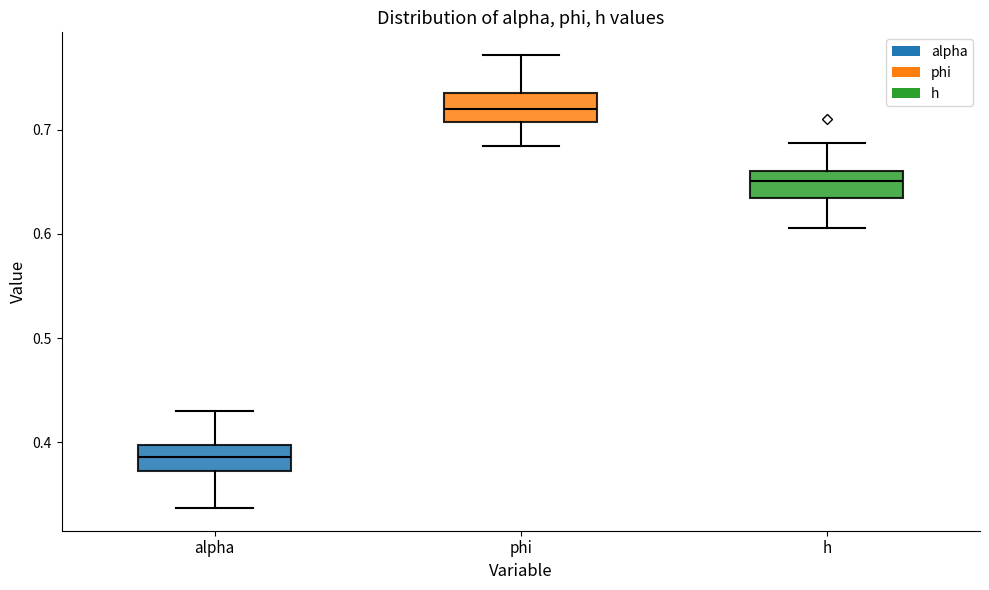

Reading left to right, read every box against the y-axis: the position of its median line, the range the box covers, and the ends of its whiskers. The values are not printed on the chart, so give them approximately, as read against the axis.

alpha: median 0.39, box 0.37 to 0.40, whiskers 0.34 to 0.43
phi: median 0.72, box 0.71 to 0.74, whiskers 0.68 to 0.77
h: median 0.65, box 0.63 to 0.66, whiskers 0.61 to 0.69